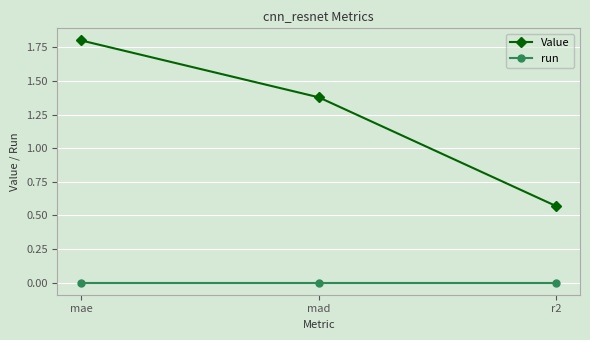

What is the spread (max minus min) of values at mae?

1.8